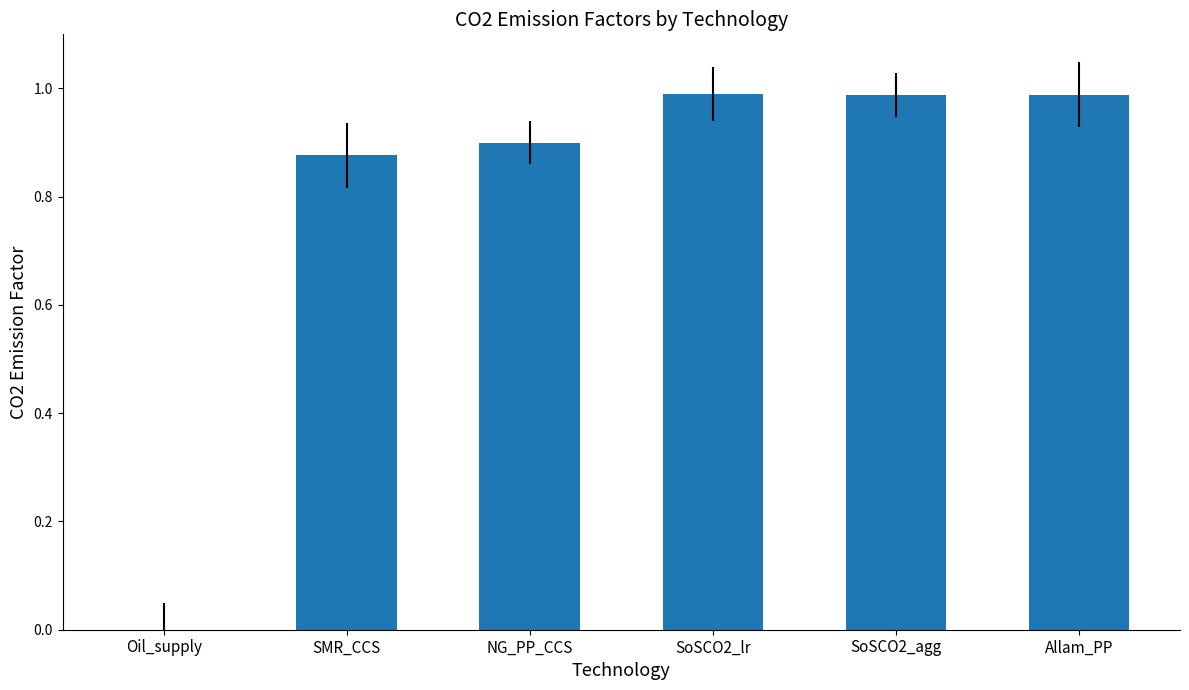

What is the sum of all values?

4.7